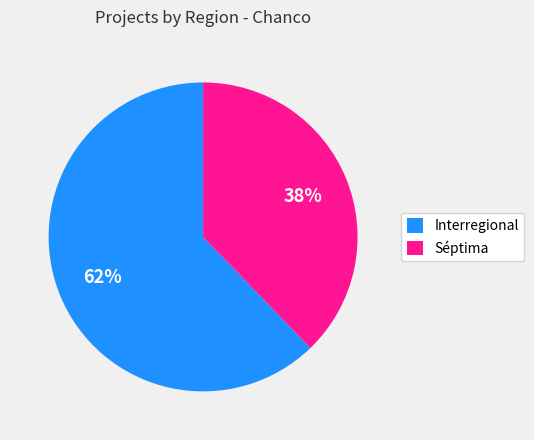

What percentage is the Interregional slice, to the nearest percent?

62%